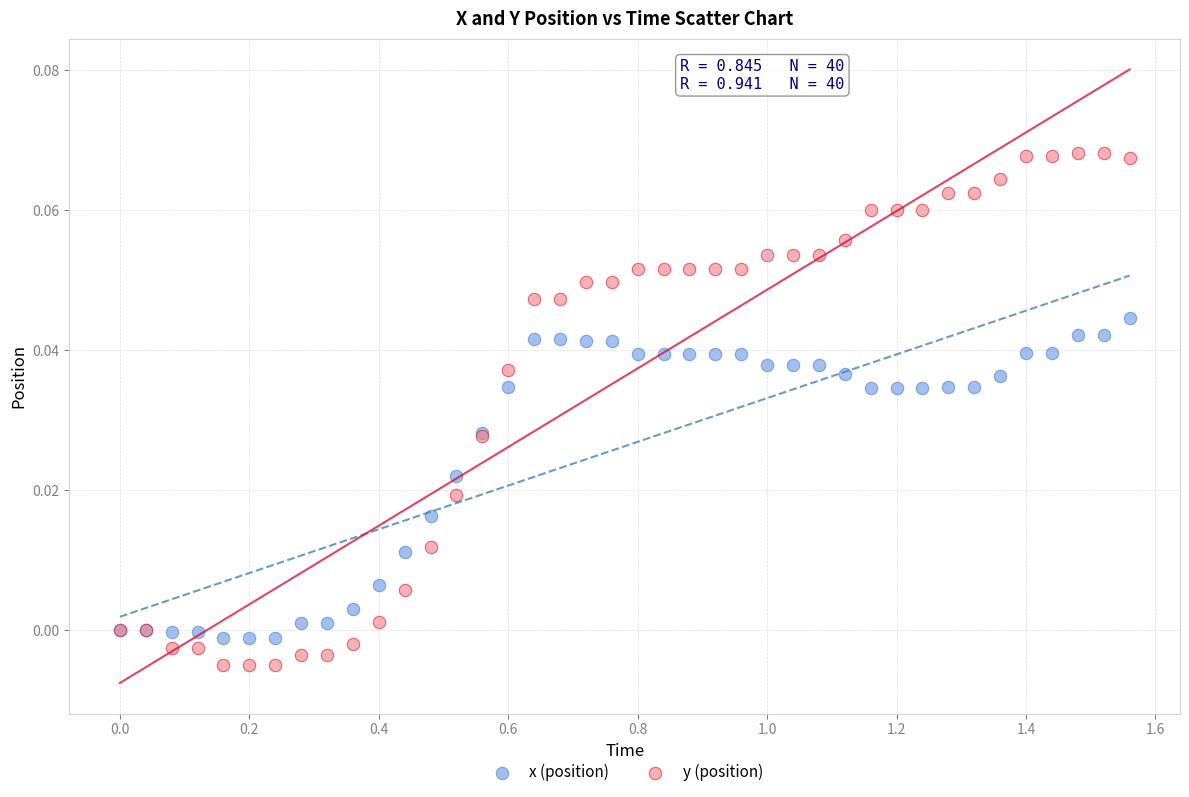

Which series has the largest Y range (max minus min)?

y (position)